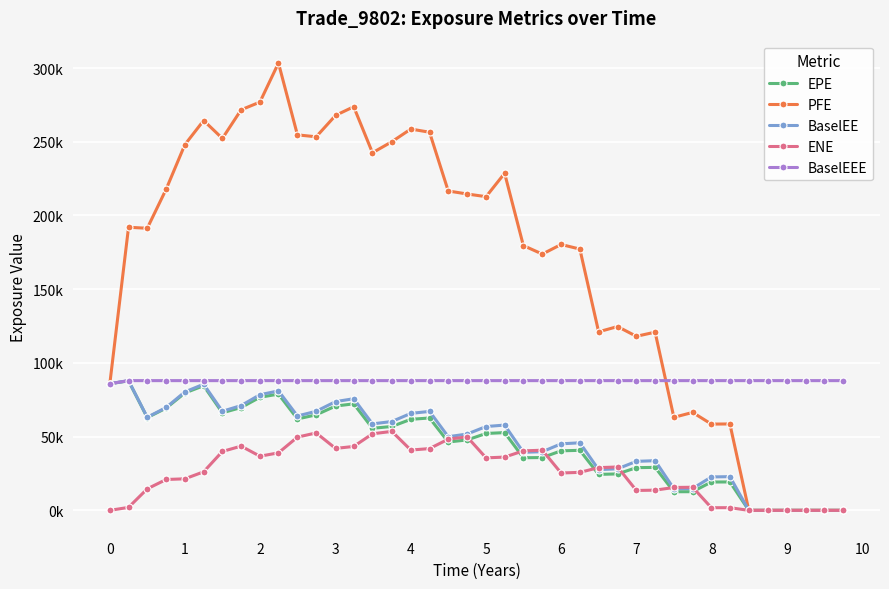

True or false: BaselEEE has more than 1 interior local peaks.

False